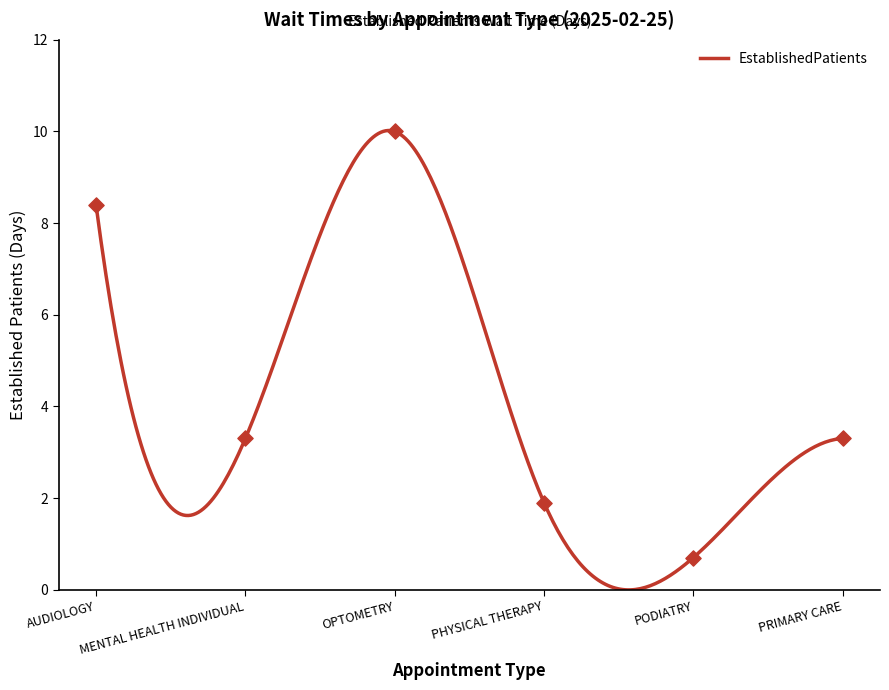

What is the ratio of the value at PRIMARY CARE to the value at MENTAL HEALTH INDIVIDUAL?

1.0